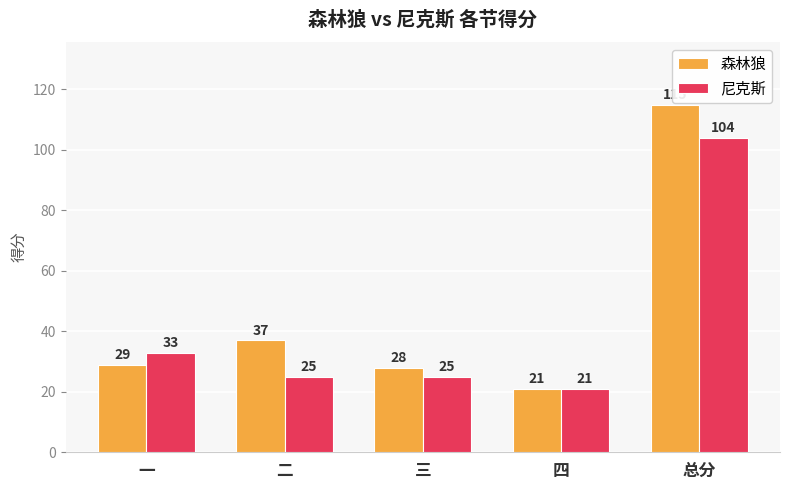

Count the number of data series in this chart.

2